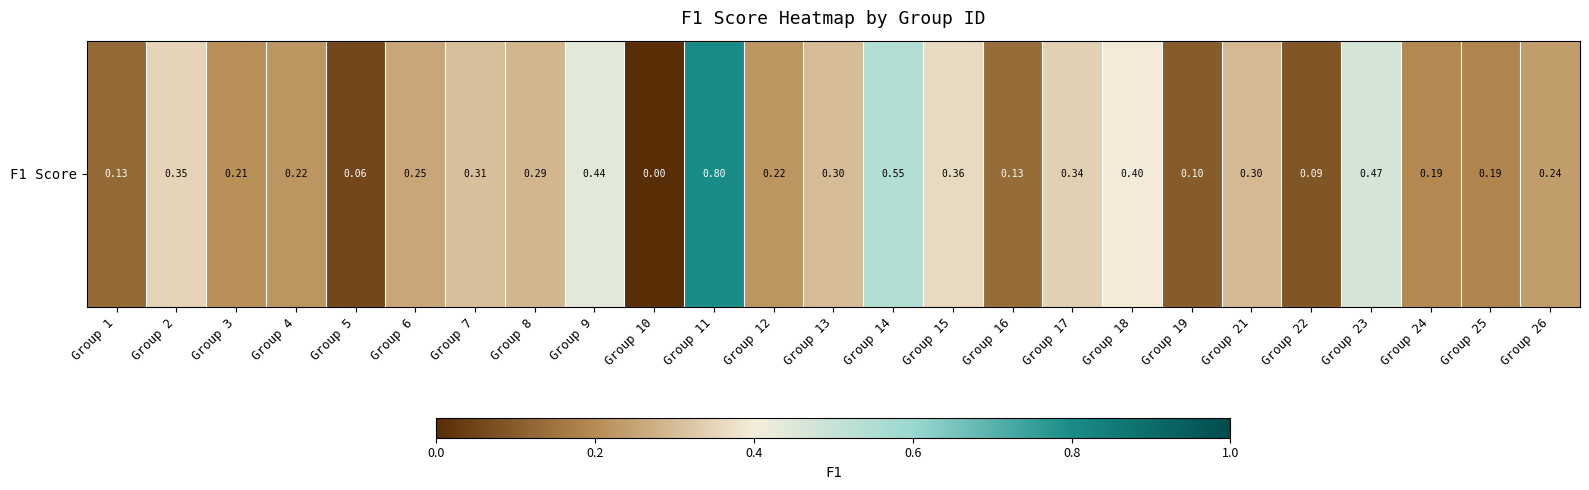

True or false: the data shows 0.3 at Group 3.

False